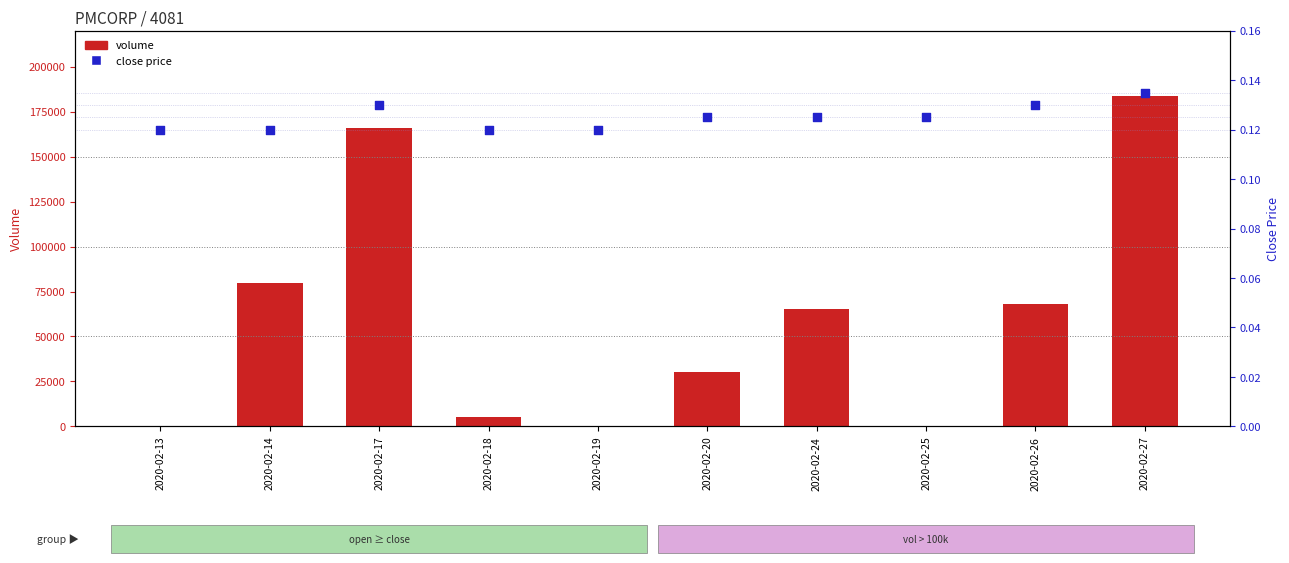

At how many categories does at least one series exceed 111429?

2